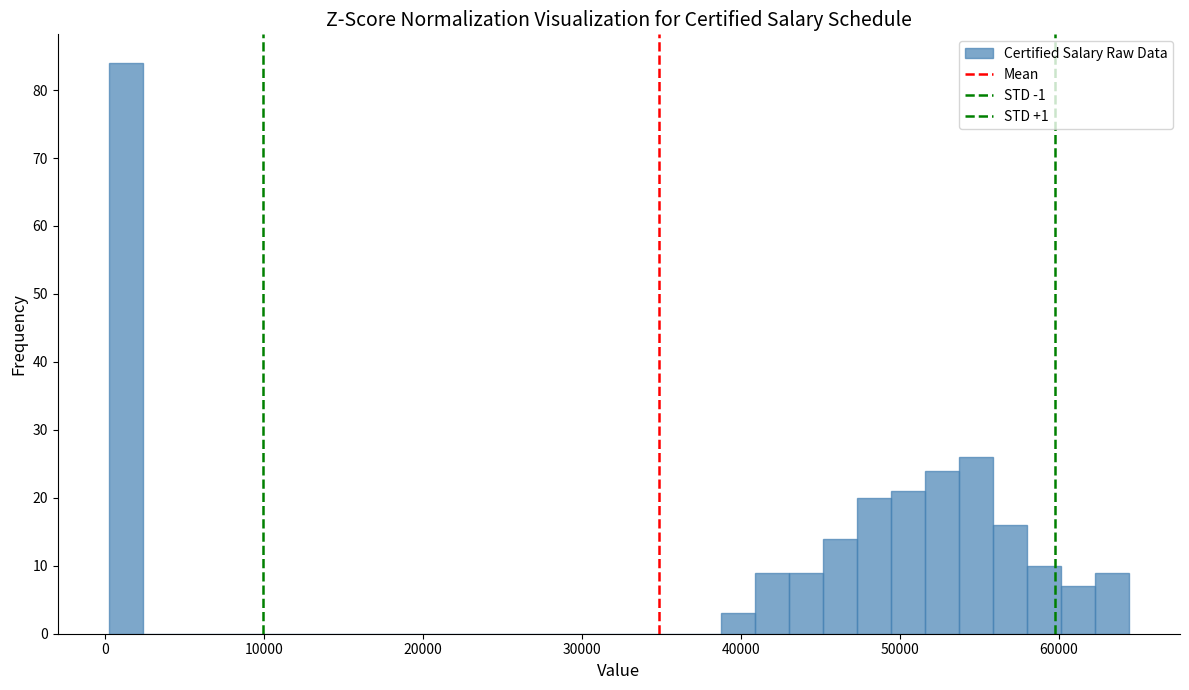

Read against the x-axis, roughly where is the centre of the tallest bar?

1000